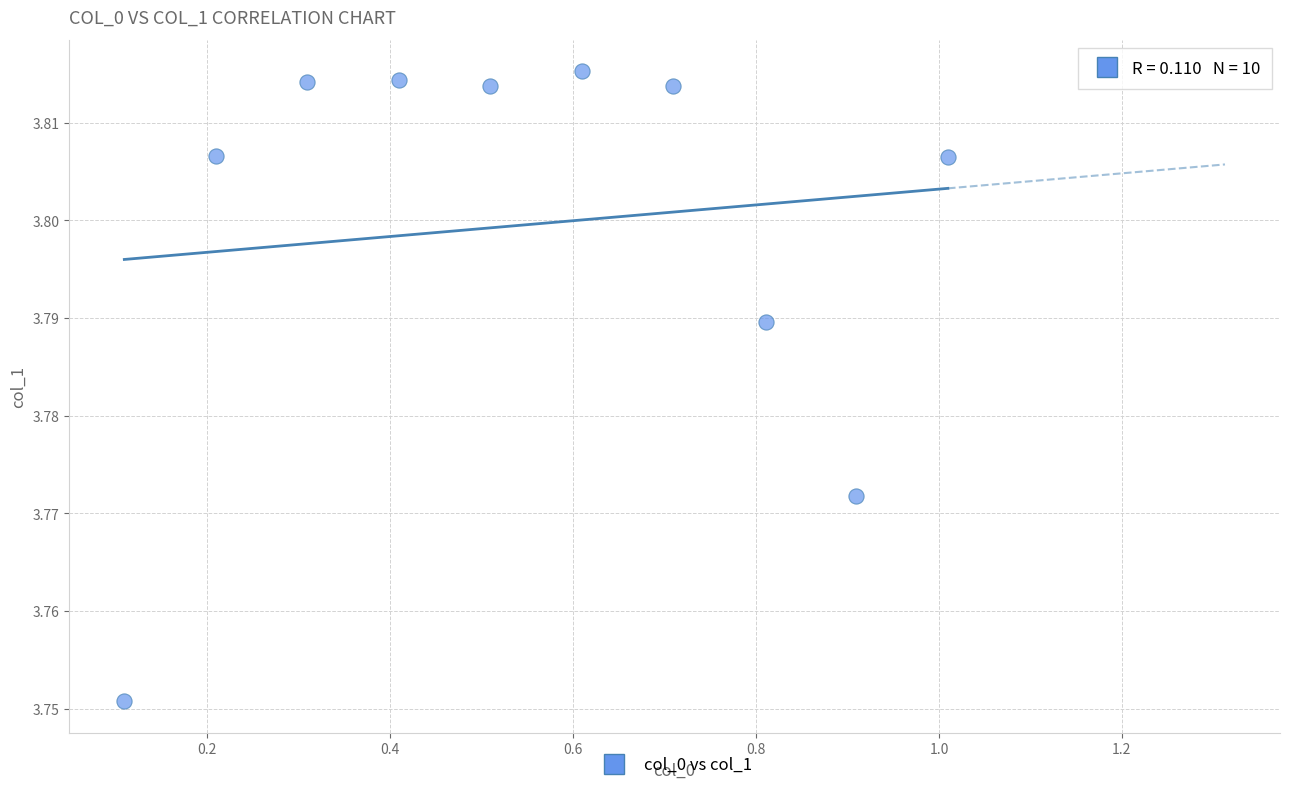

What is the range of X values (max minus min)?

0.9